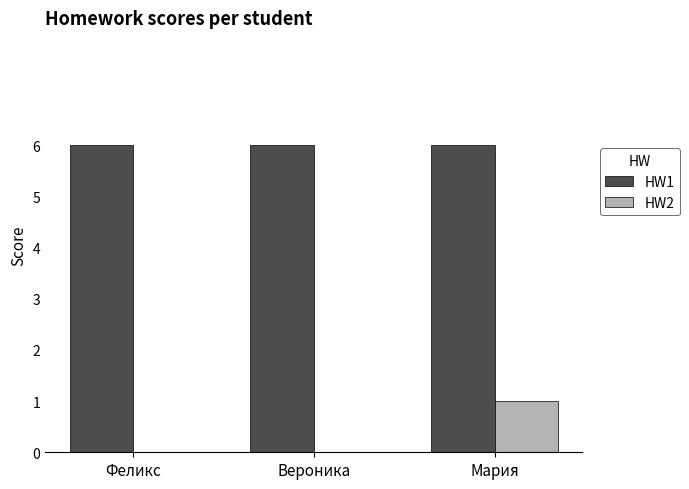

Is the value of HW1 at Мария greater than the value of HW2 at Вероника?

Yes